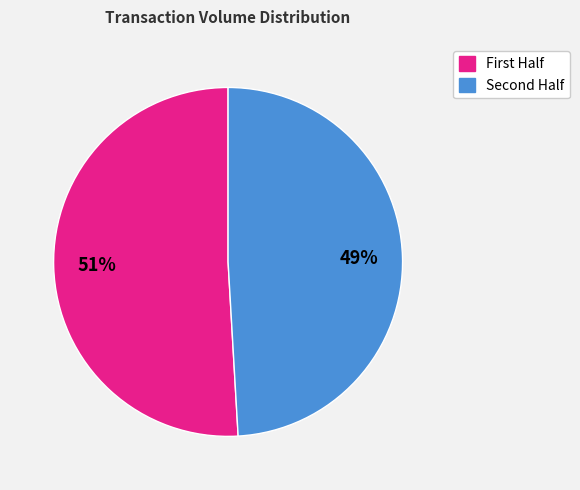

How many segments does this pie chart have?

2